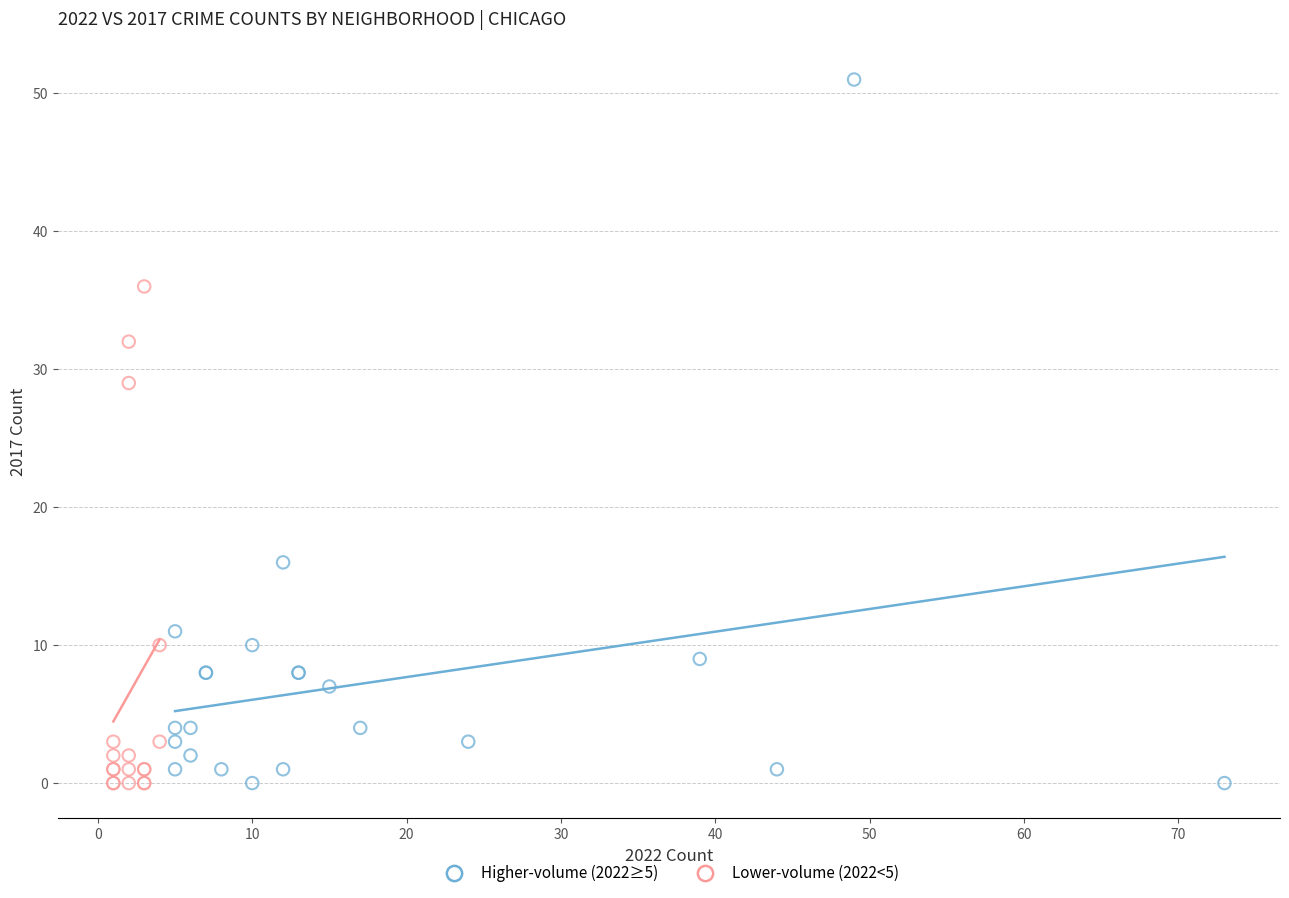

Which series contains the highest Y value?

Higher-volume (2022≥5)